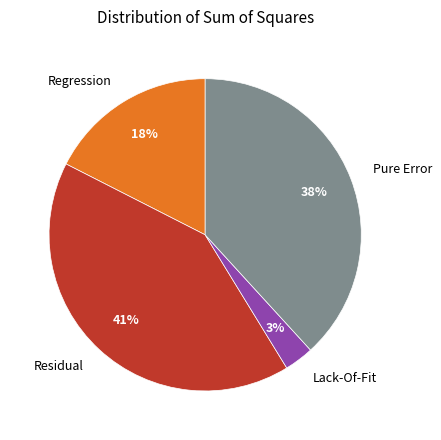

To the nearest percent, what percentage of the pie is Residual?

41%